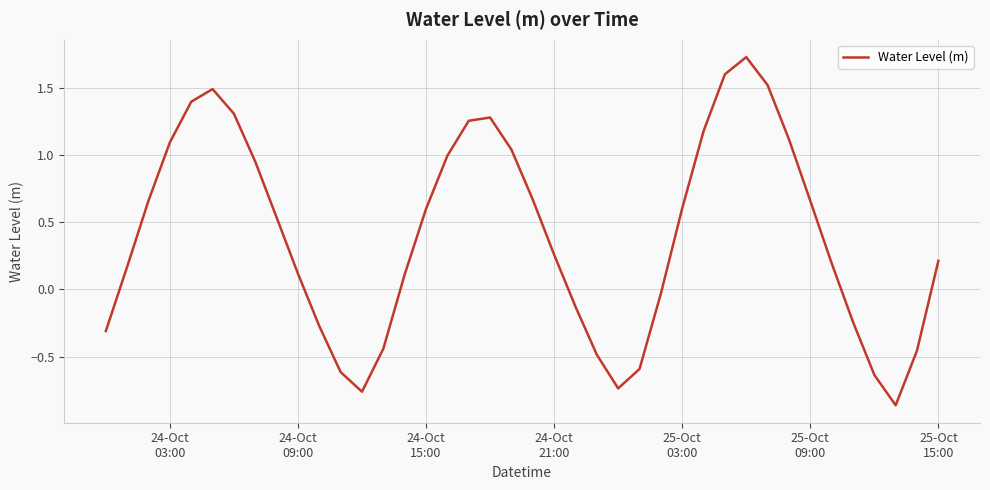

What is the maximum value shown in the chart?

1.7